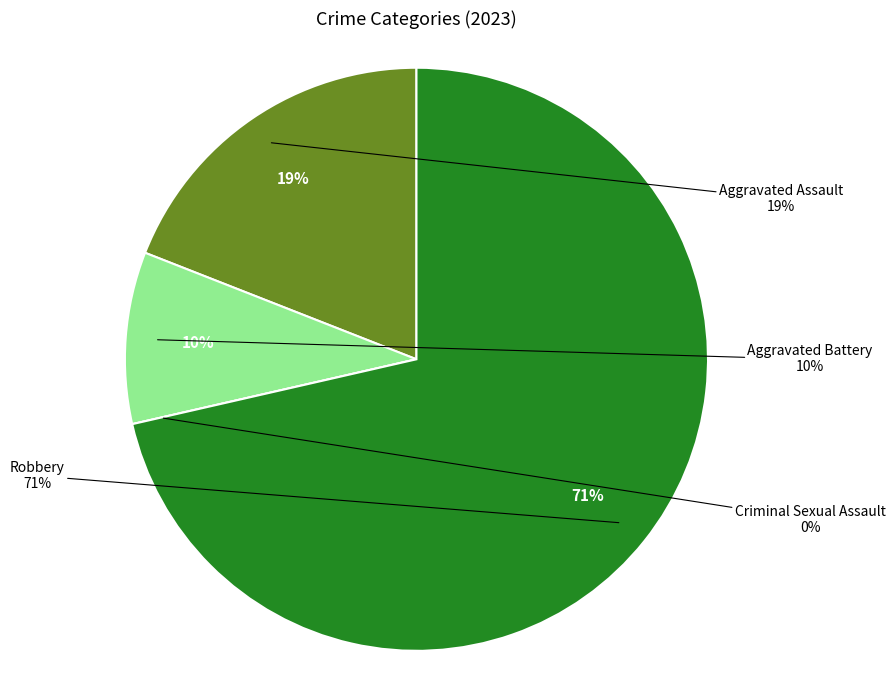

How many segments does this pie chart have?

4